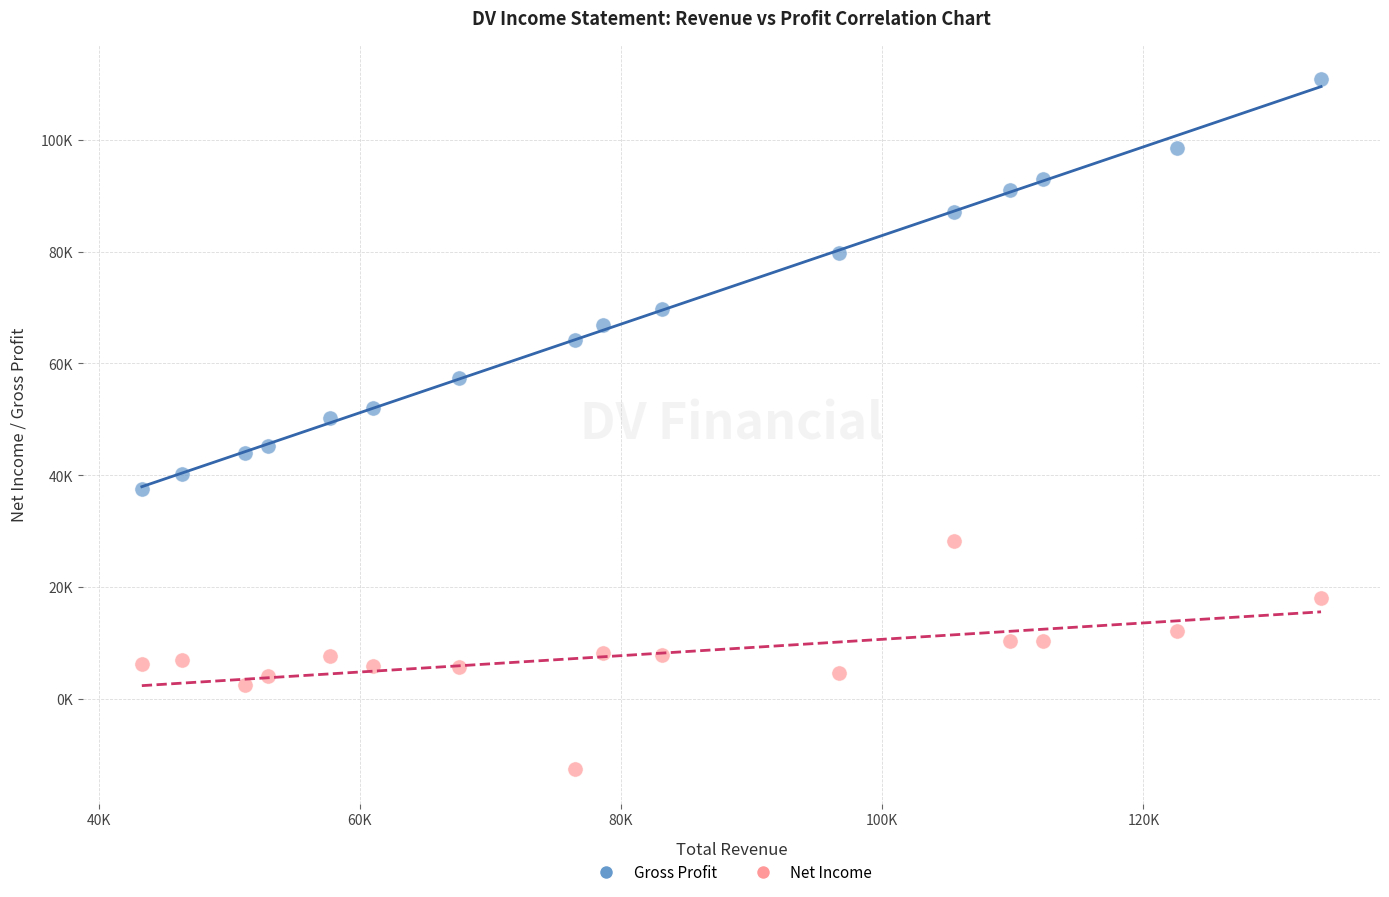

Which series has the largest Y range (max minus min)?

Gross Profit